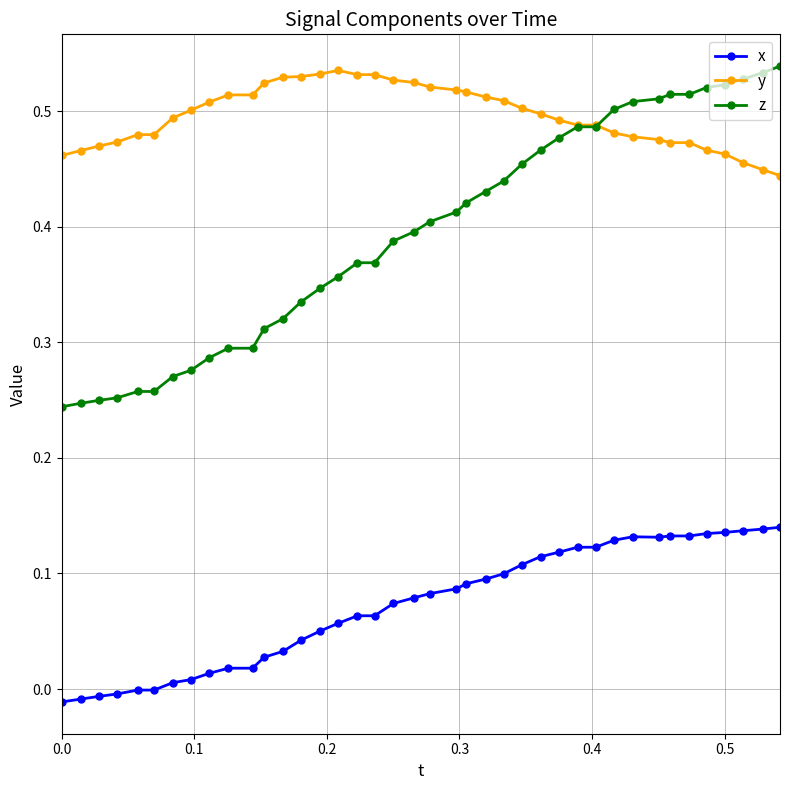

True or false: y and x intersect in this chart.

False